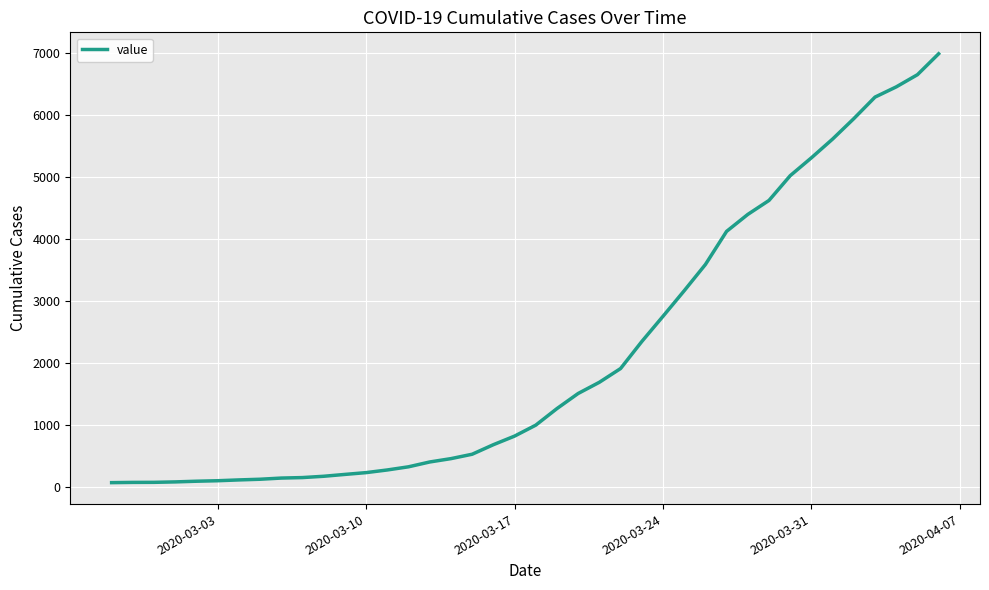

What is the maximum value shown in the chart?

6995